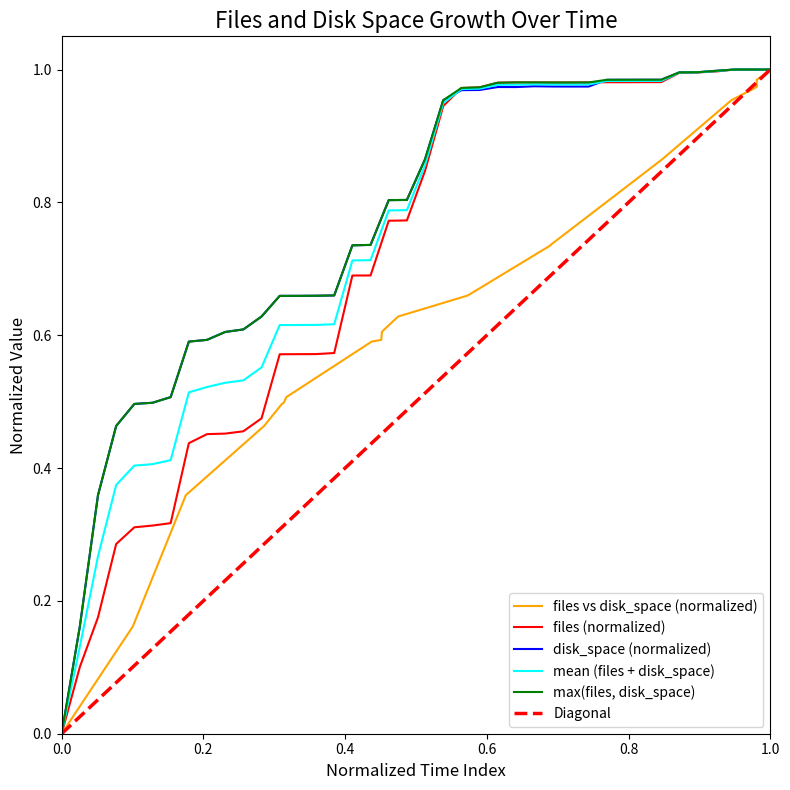

True or false: files has a value of 1.0 at 2022-05-16.

True